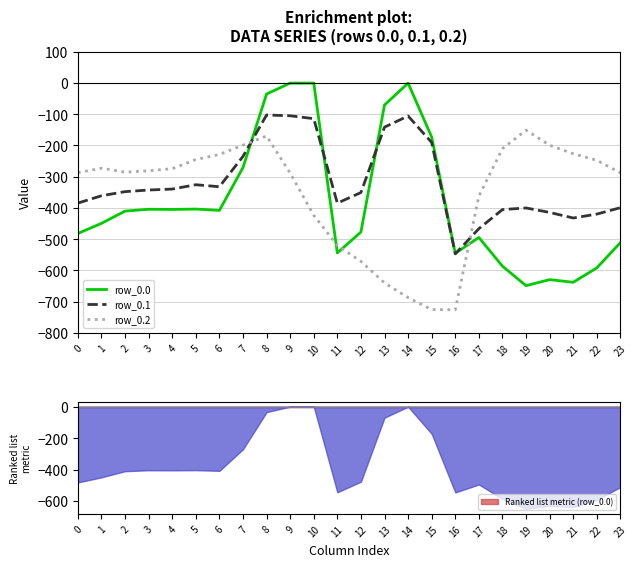

How many times do row_0.0 and row_0.2 cross each other?

4